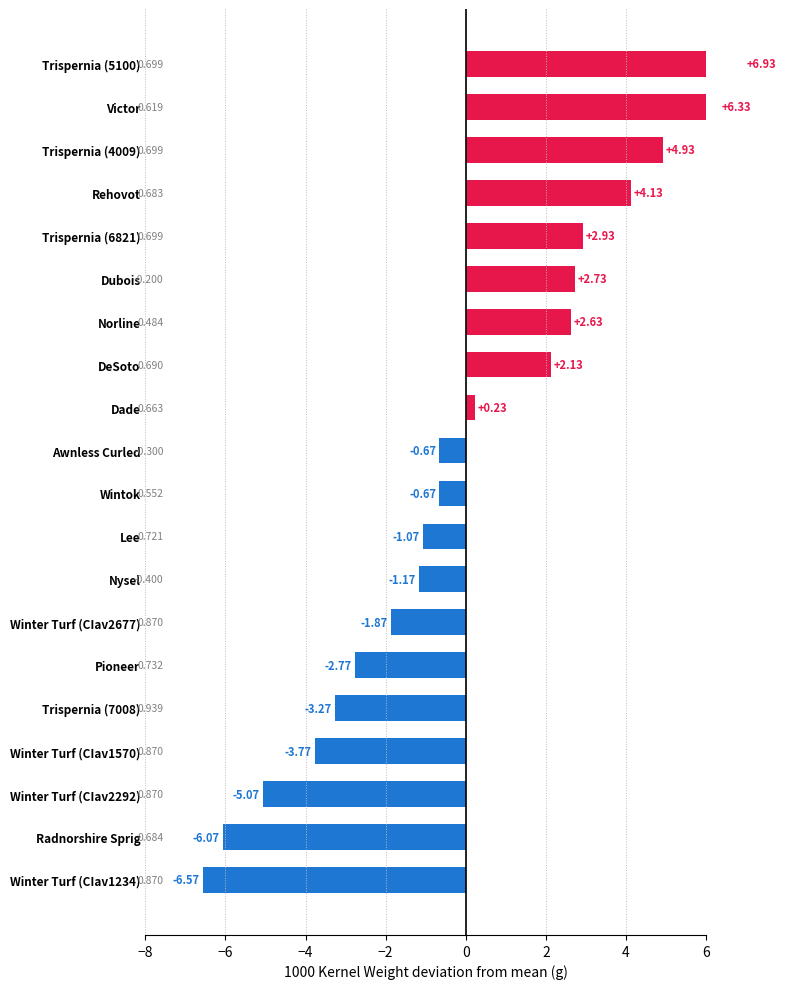

Between Trispernia (6821) and DeSoto, which is larger?

Trispernia (6821)